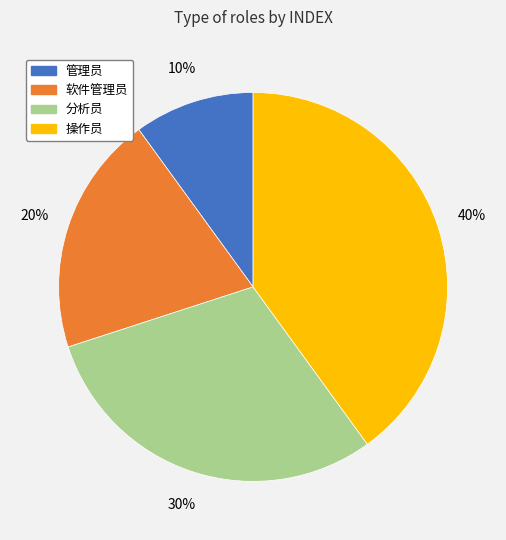

To the nearest percent, what is the combined percentage of 管理员 and 操作员?

50%